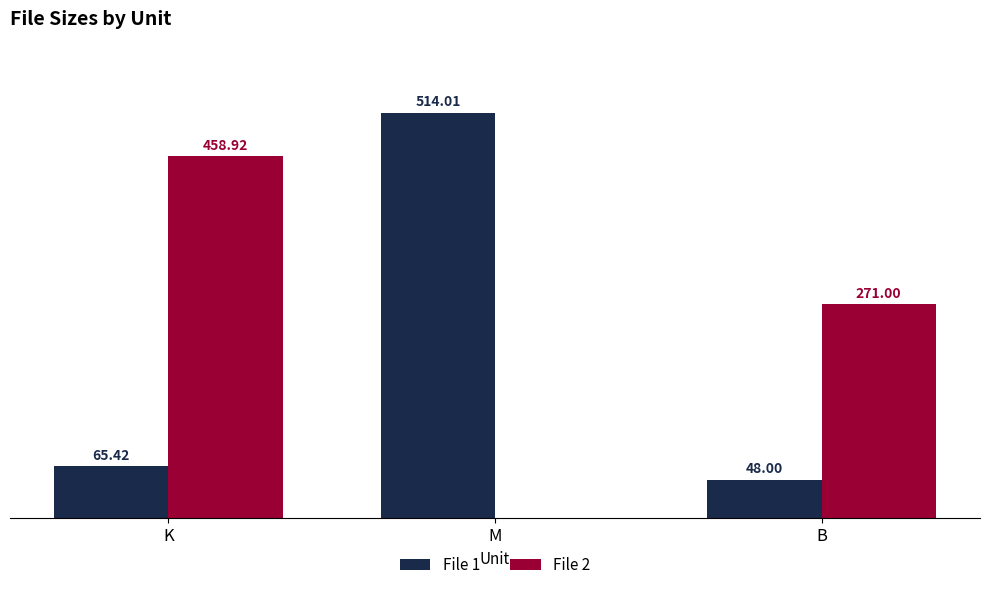

Where is File 1 nearest to the value 281?

K